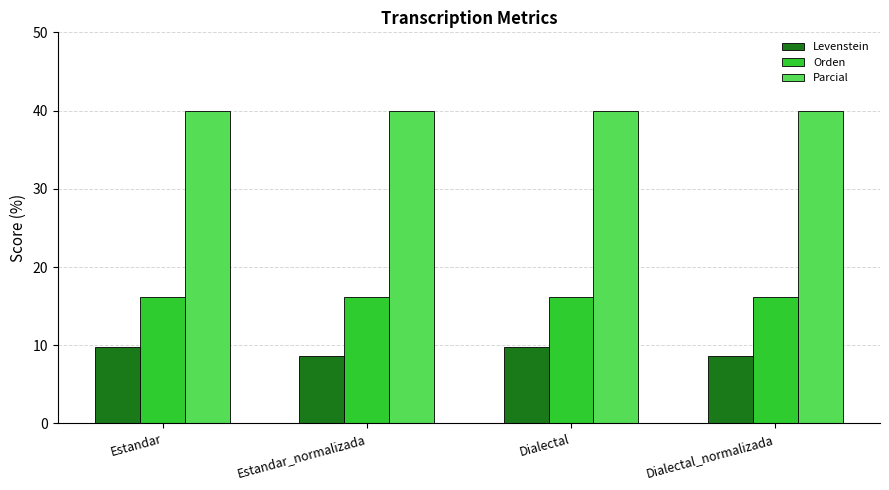

What is the maximum value shown in the chart?

40.0